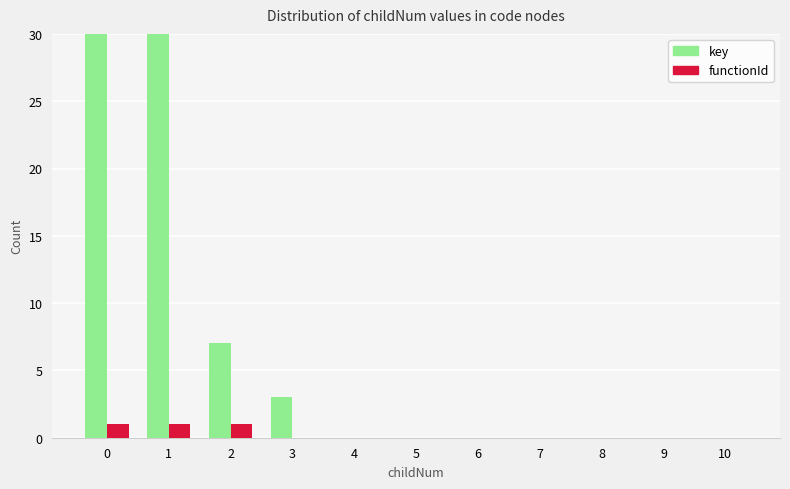

Reading left to right, what are all the values shown in this chart?

key: 0=50	1=40	2=7	3=3	4=0	5=0	6=0	7=0	8=0	9=0	10=0
functionId: 0=1	1=1	2=1	3=0	4=0	5=0	6=0	7=0	8=0	9=0	10=0